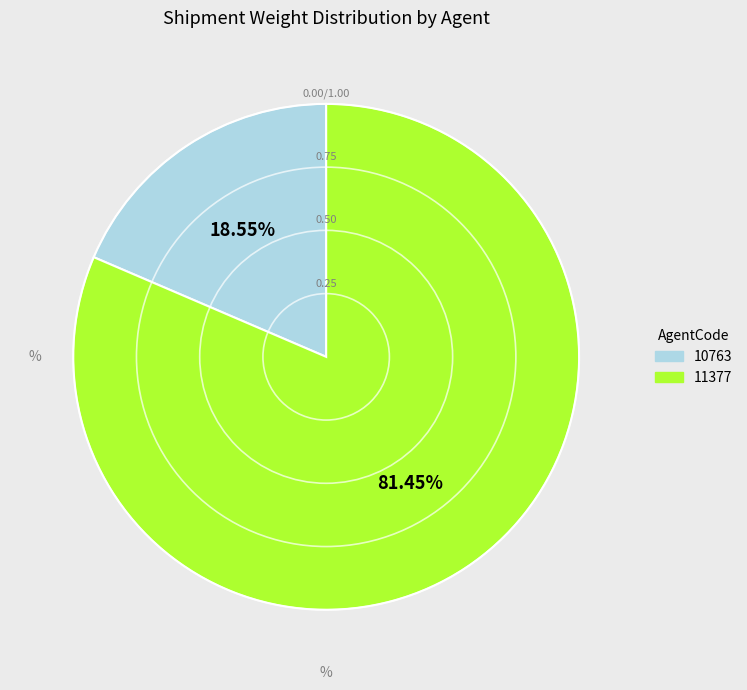

To the nearest percent, what is the combined percentage of 11377 and 10763?

100%